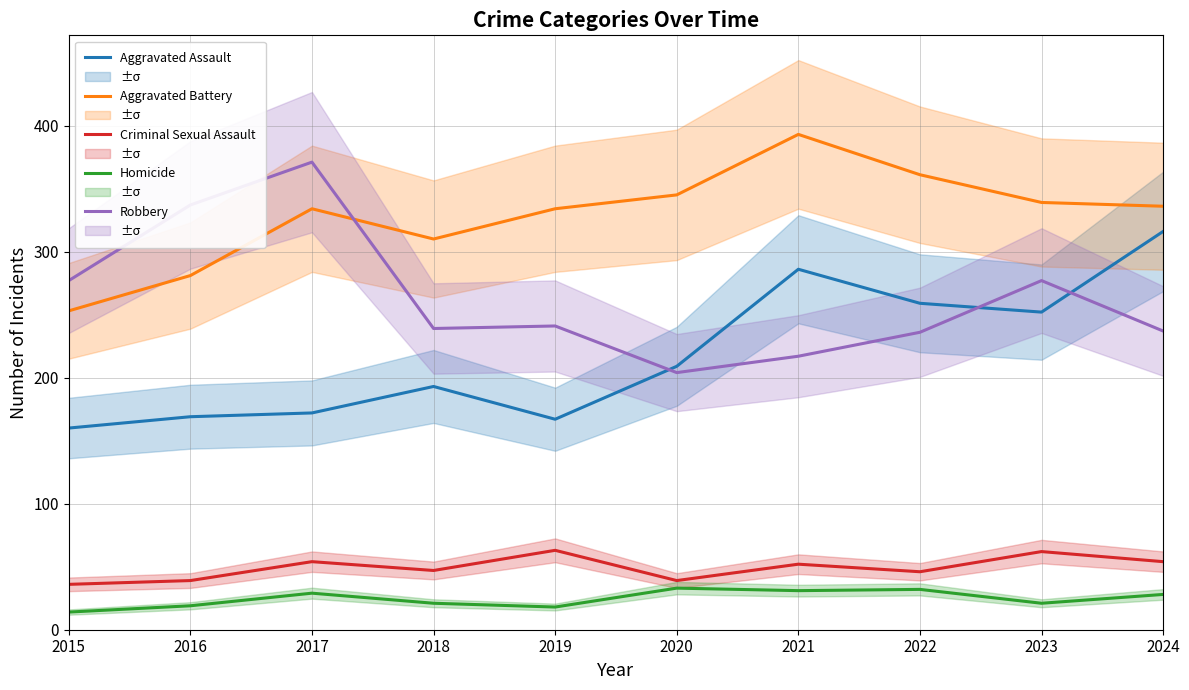

Which category has the lowest value in the Homicide series?

2015